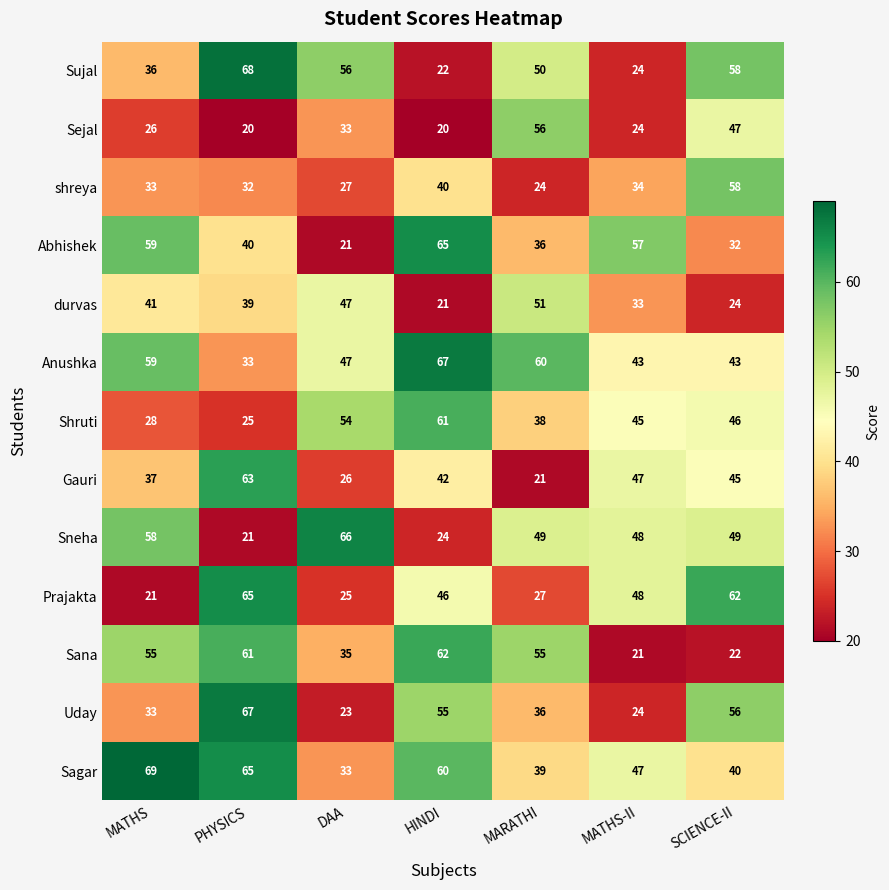

Is it true that Gauri equals 74 at MATHS-II?

False